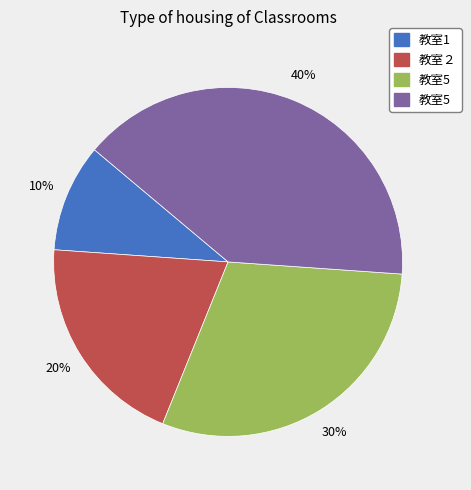

To the nearest percent, what is the difference between the largest and smallest slice percentages?

30%